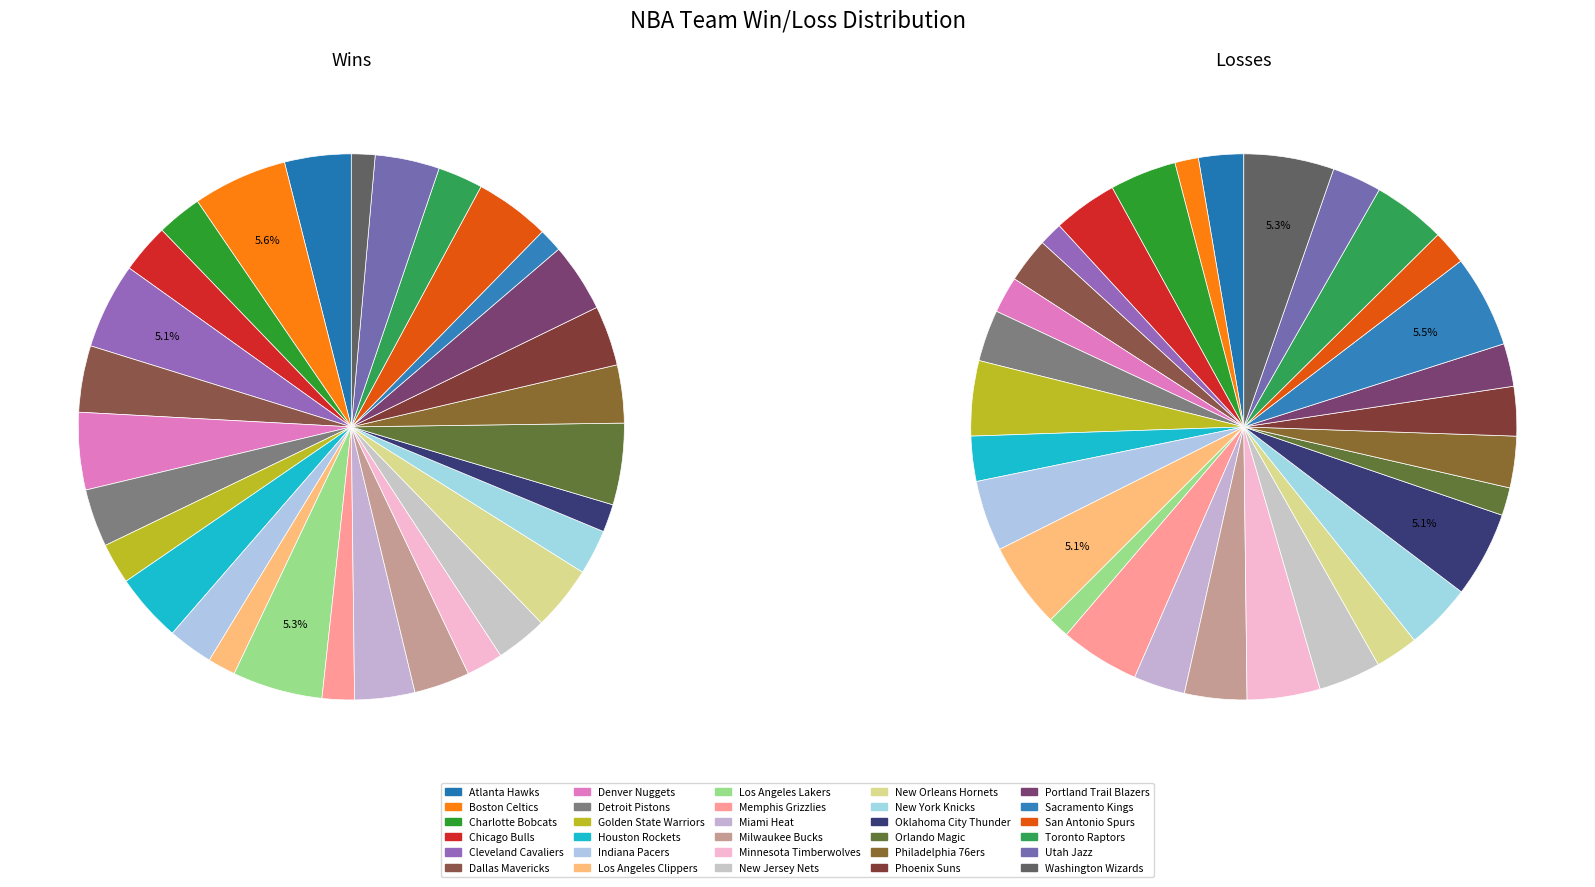

To the nearest percent, what is the average slice percentage?

3%